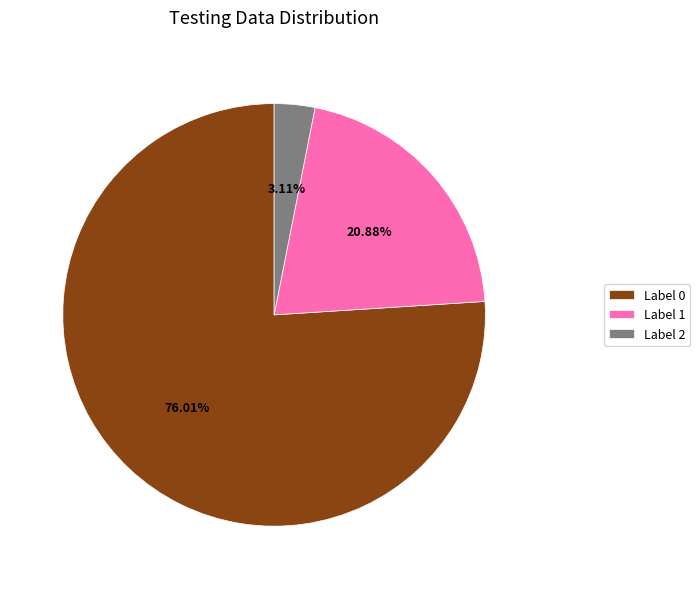

Combined, do Label 2 and Label 0 account for over 50%?

Yes